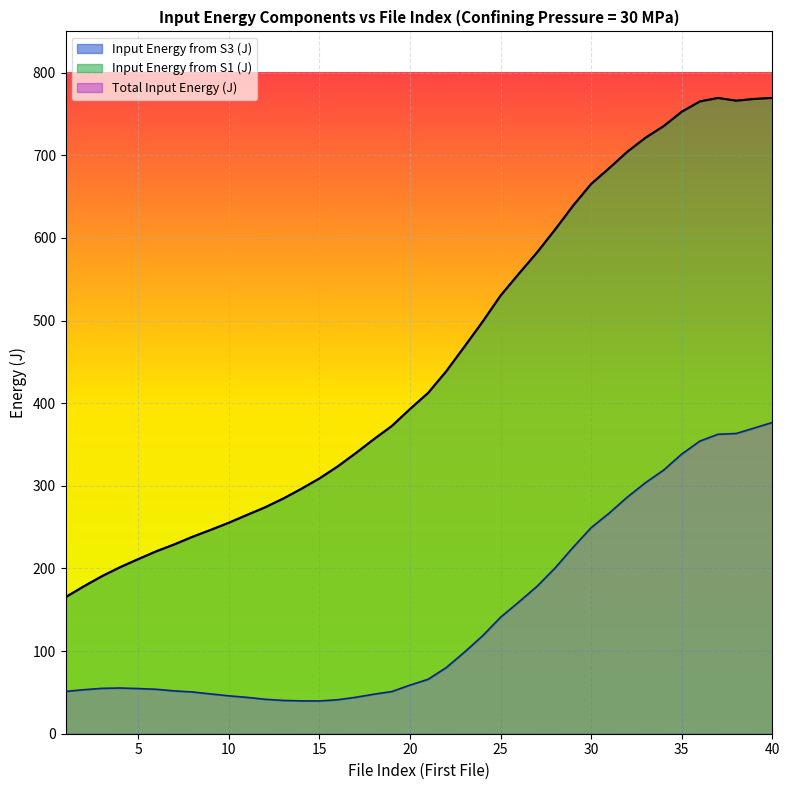

At which label does Input Energy from S3 (J) first exceed 65?

21